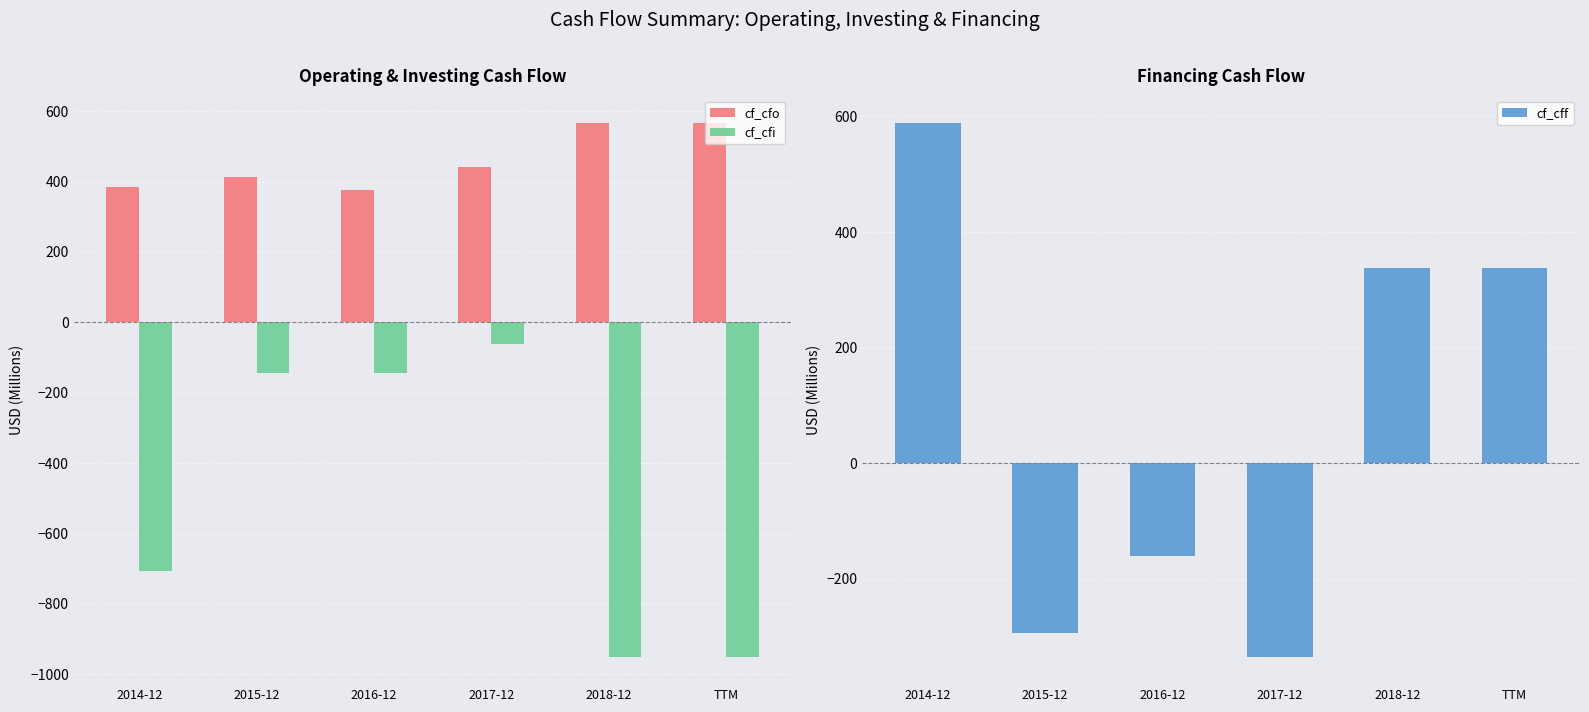

Reading left to right, list all the values displayed in this chart.

cf_cfo: 385.0	411.8	375.2	442.0	567.5	567.5
cf_cfi: -707.3	-144.6	-142.4	-62.6	-951.8	-951.8
cf_cff: 589.4	-293.8	-160.5	-336.6	337.8	337.8